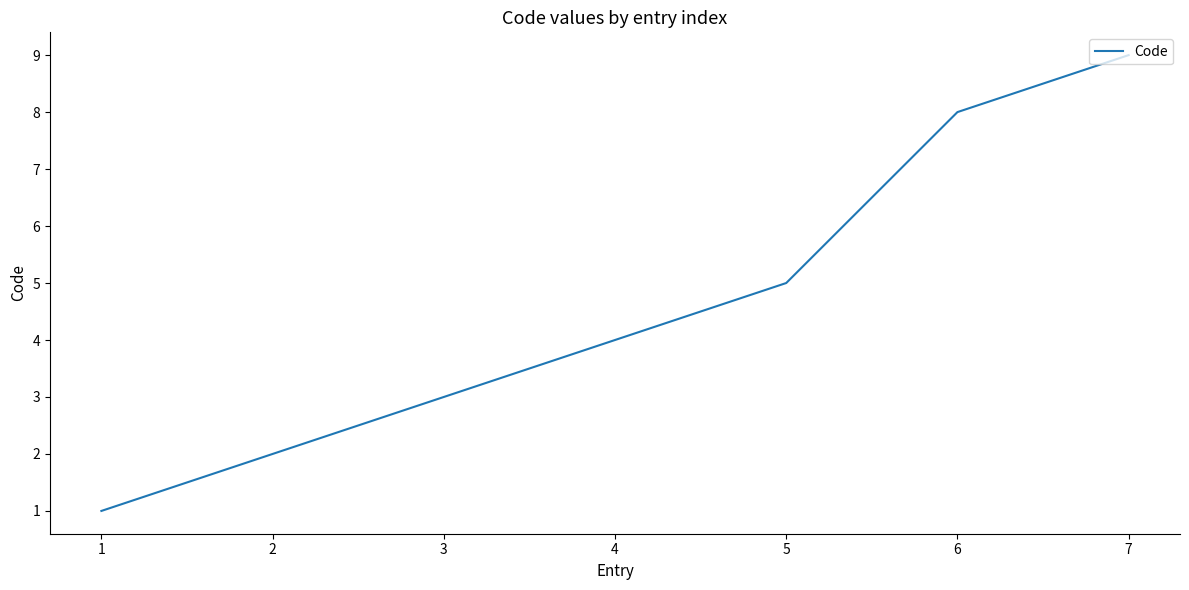

How many values are between 2 and 8?

5